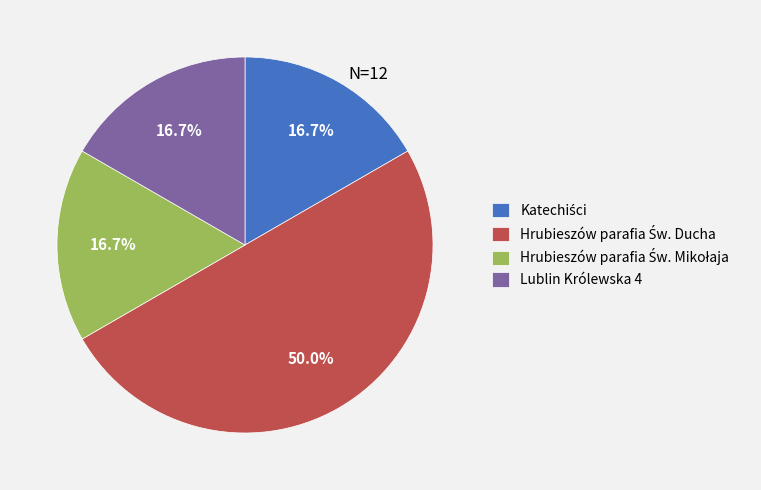

Does Lublin Królewska 4 represent more than half of the total?

No